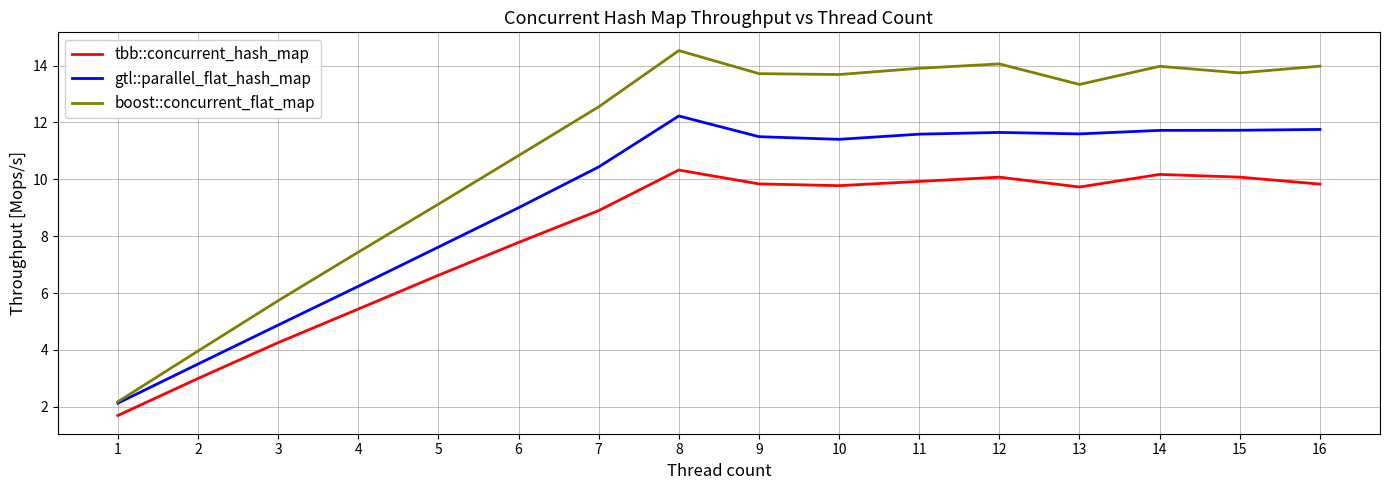

What is the difference between the highest and lowest values at 15?

3.7